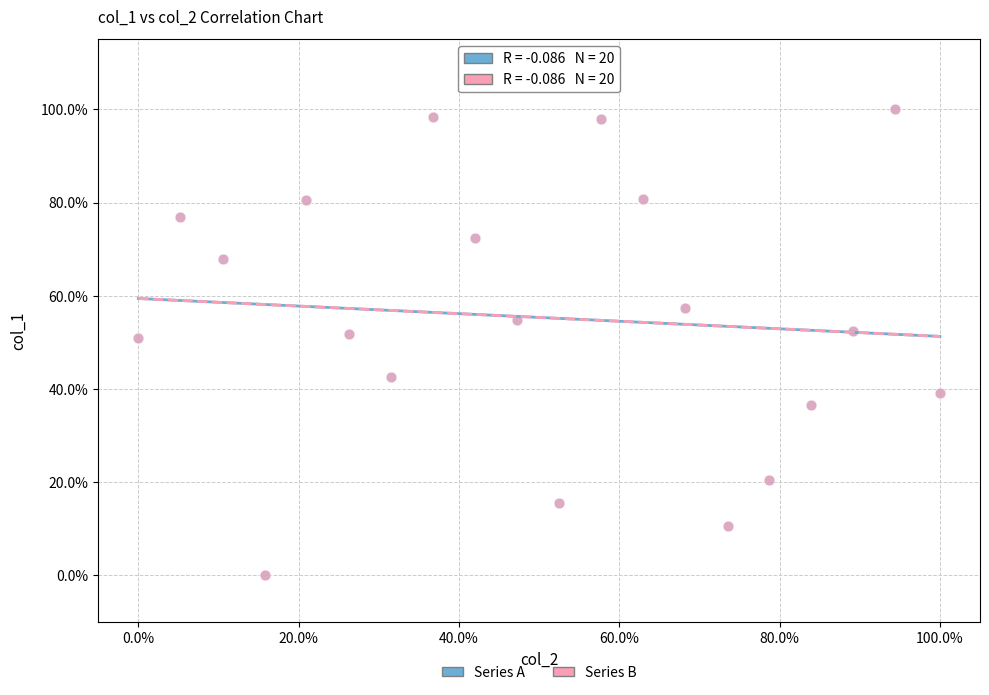

What are all the series names shown in the legend?

Series A, Series B